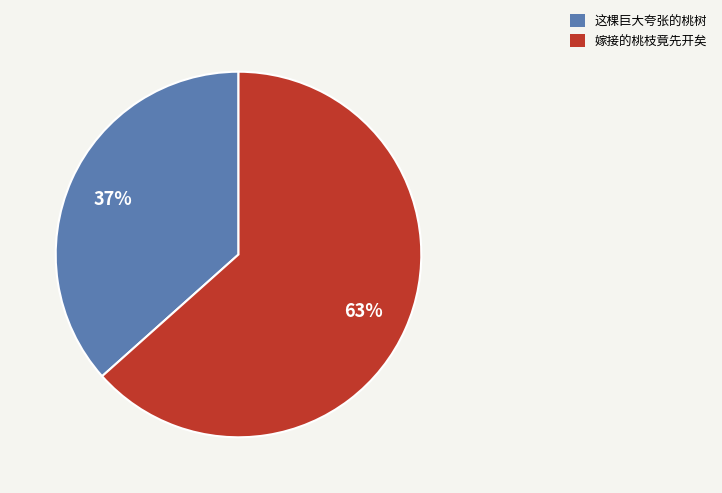

To the nearest percent, what portion does 这棵巨大夸张的桃树 represent?

37%